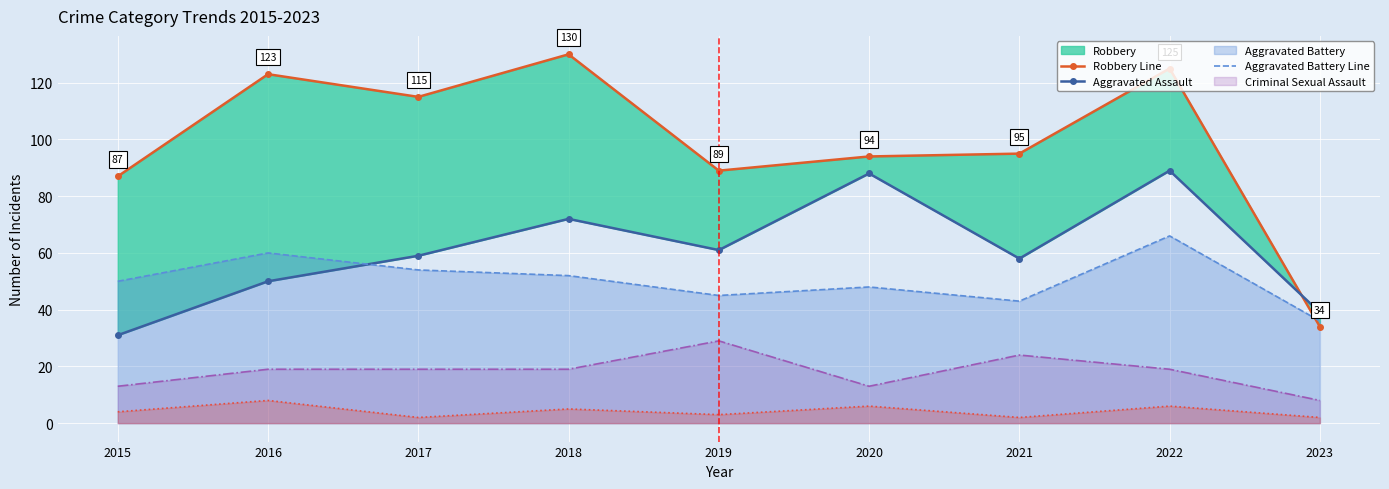

What is the value of the Homicide Line point at the 8th from the left?

6